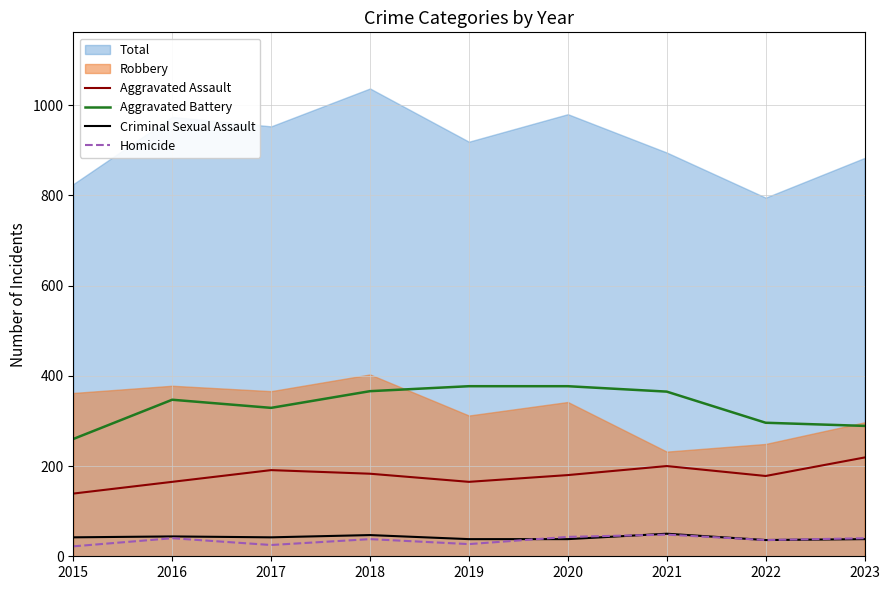

What is the minimum value for Aggravated Assault?

139